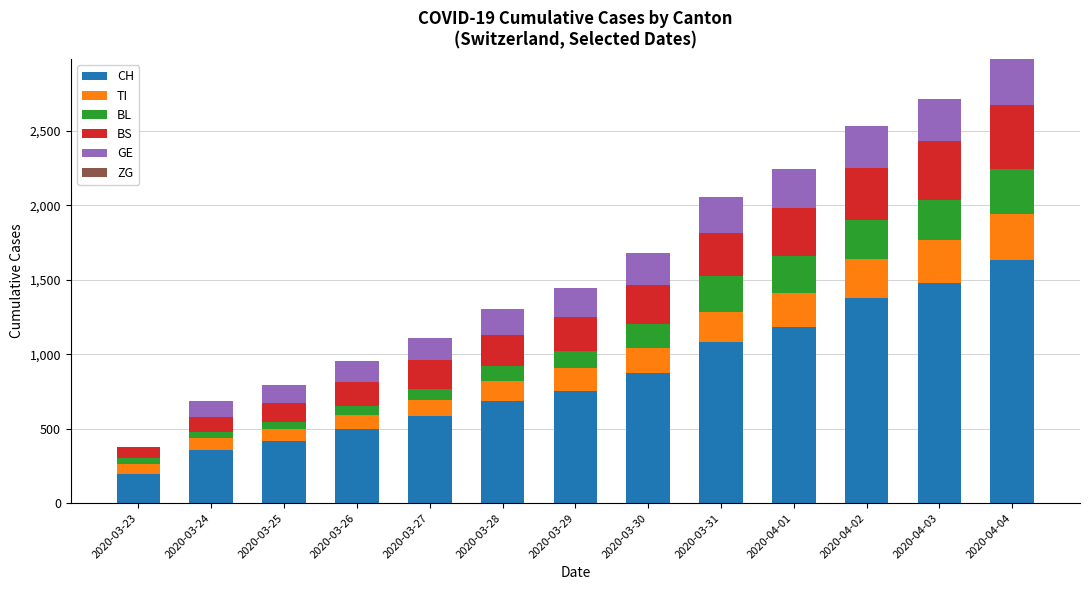

At which category is the sum across all series the highest?

2020-04-04